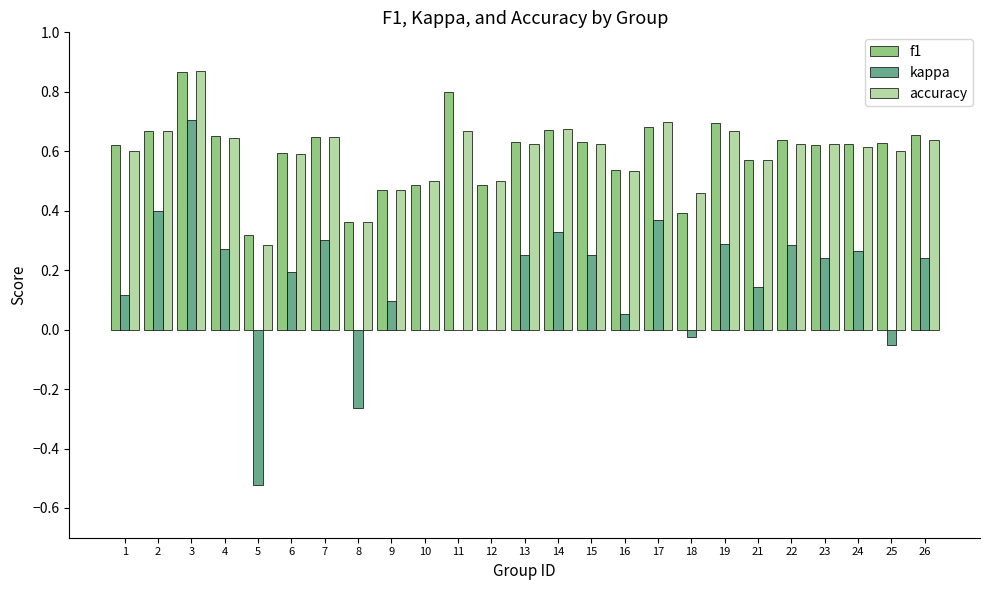

Which category has the highest value in the f1 series?

3